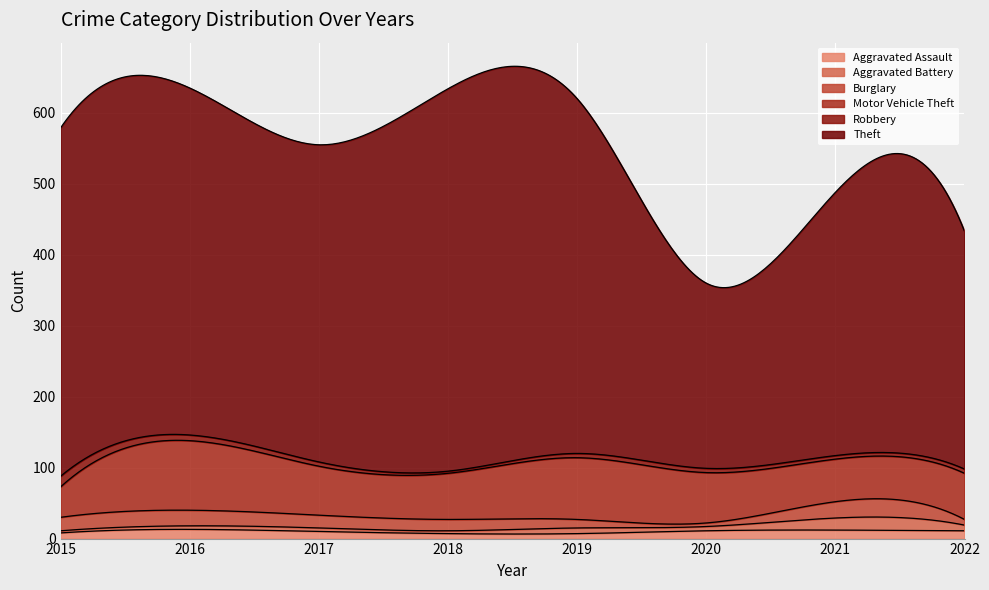

Reading left to right, list all the values displayed in this chart.

Aggravated Assault: 2015=8	2016=13	2017=10	2018=7	2019=7	2020=11	2021=12	2022=11
Aggravated Battery: 2015=3	2016=5	2017=5	2018=4	2019=8	2020=6	2021=17	2022=8
Burglary: 2015=19	2016=22	2017=18	2018=16	2019=12	2020=5	2021=23	2022=8
Motor Vehicle Theft: 2015=43	2016=98	2017=69	2018=65	2019=87	2020=71	2021=60	2022=65
Robbery: 2015=15	2016=8	2017=6	2018=3	2019=6	2020=6	2021=5	2022=6
Theft: 2015=491	2016=489	2017=447	2018=539	2019=500	2020=261	2021=371	2022=335